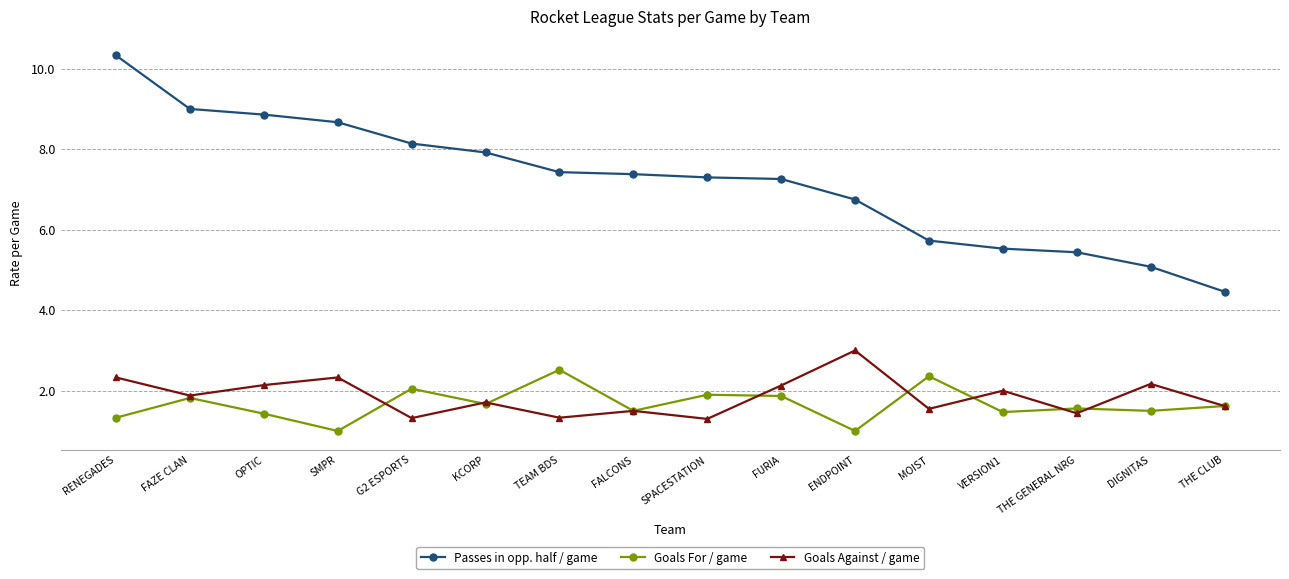

At which category is the sum across all series the highest?

RENEGADES